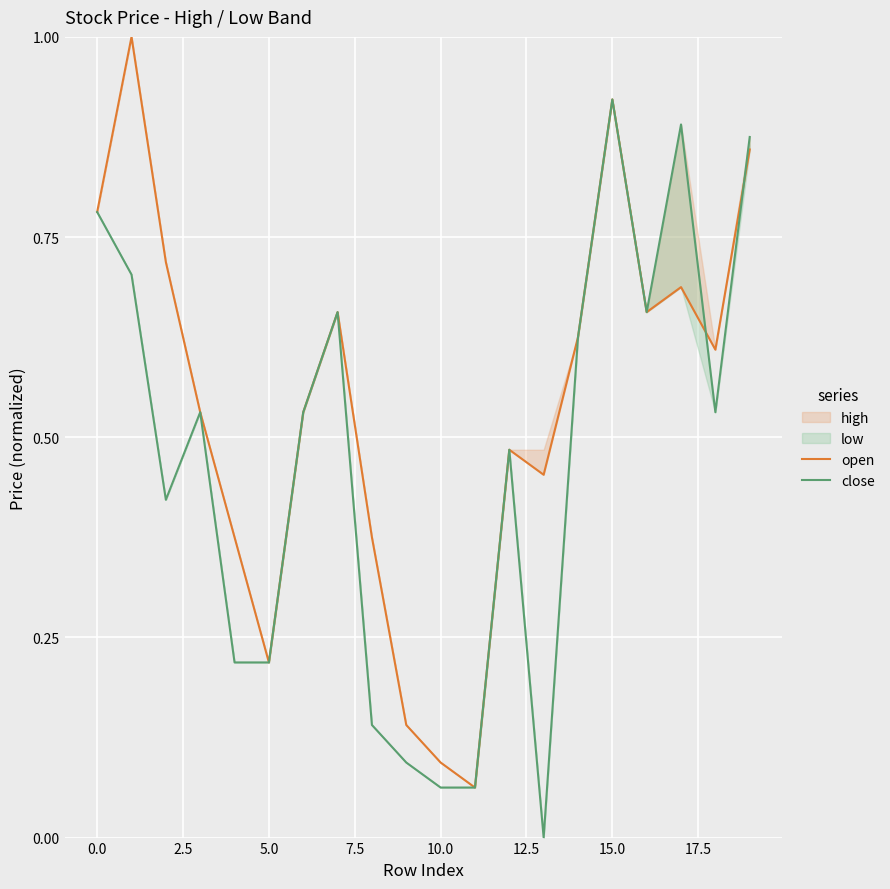

How many interior local peaks does the close series have?

5